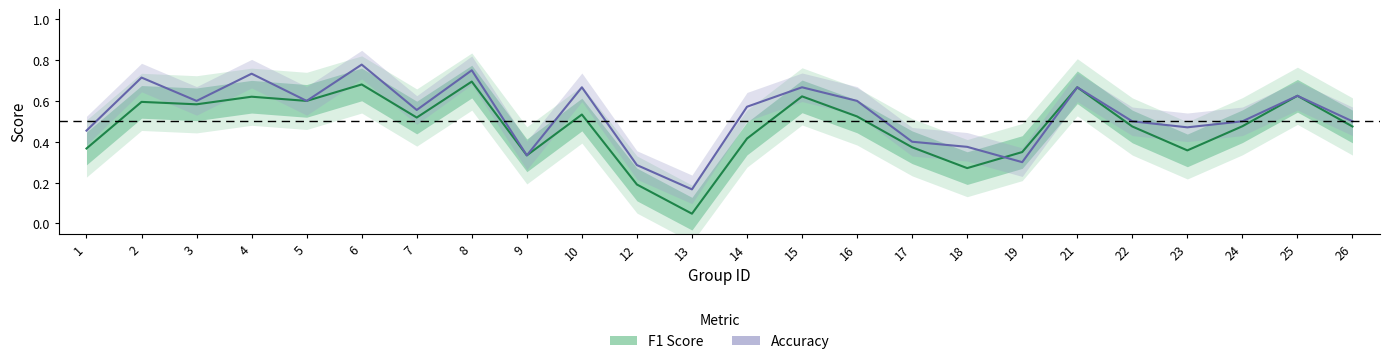

At which category is the sum across all series the highest?

6